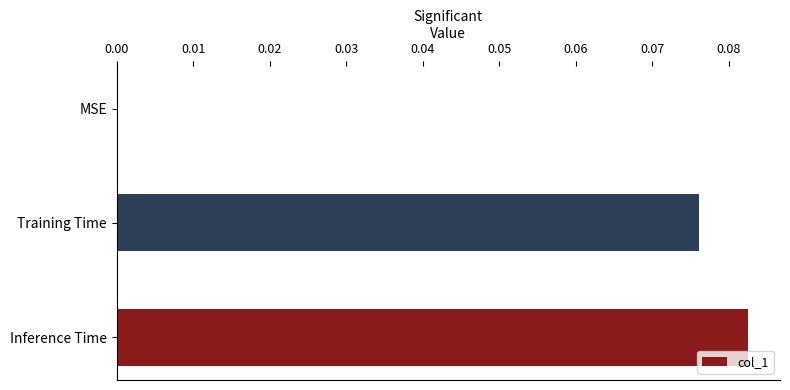

Between MSE and Training Time, which is larger?

Training Time